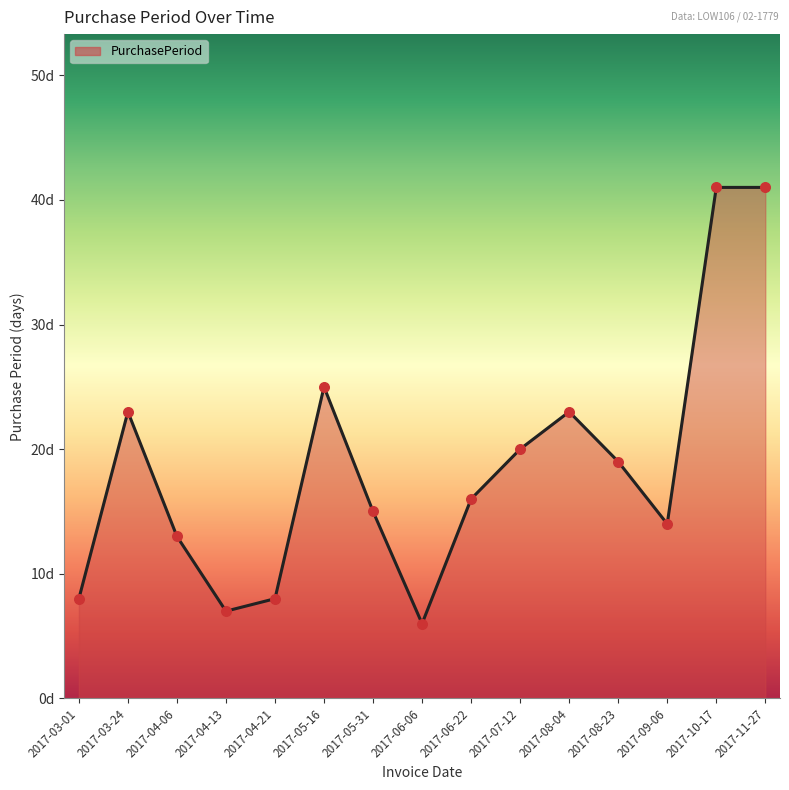

Between 2017-03-24 and 2017-06-06, which is larger?

2017-03-24